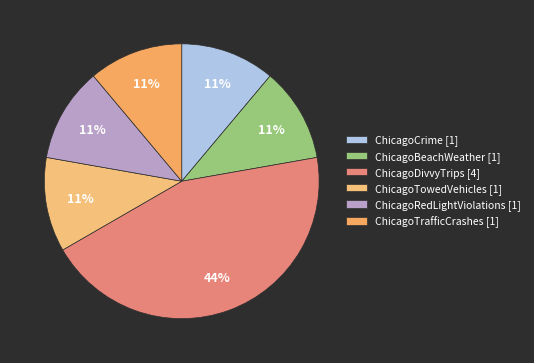

How many segments does this pie chart have?

6